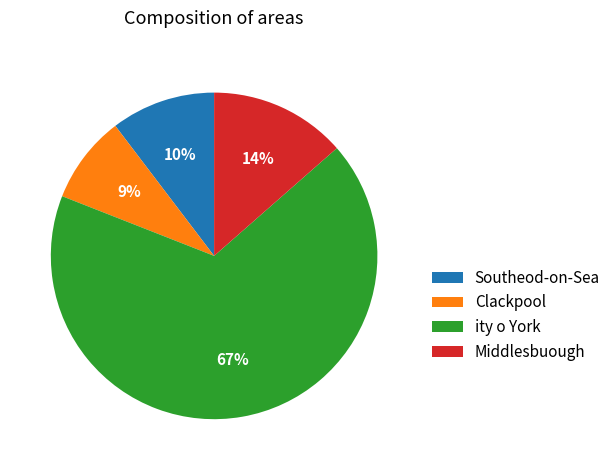

To the nearest percent, what is the combined percentage of Middlesbuough and Southeod-on-Sea?

24%